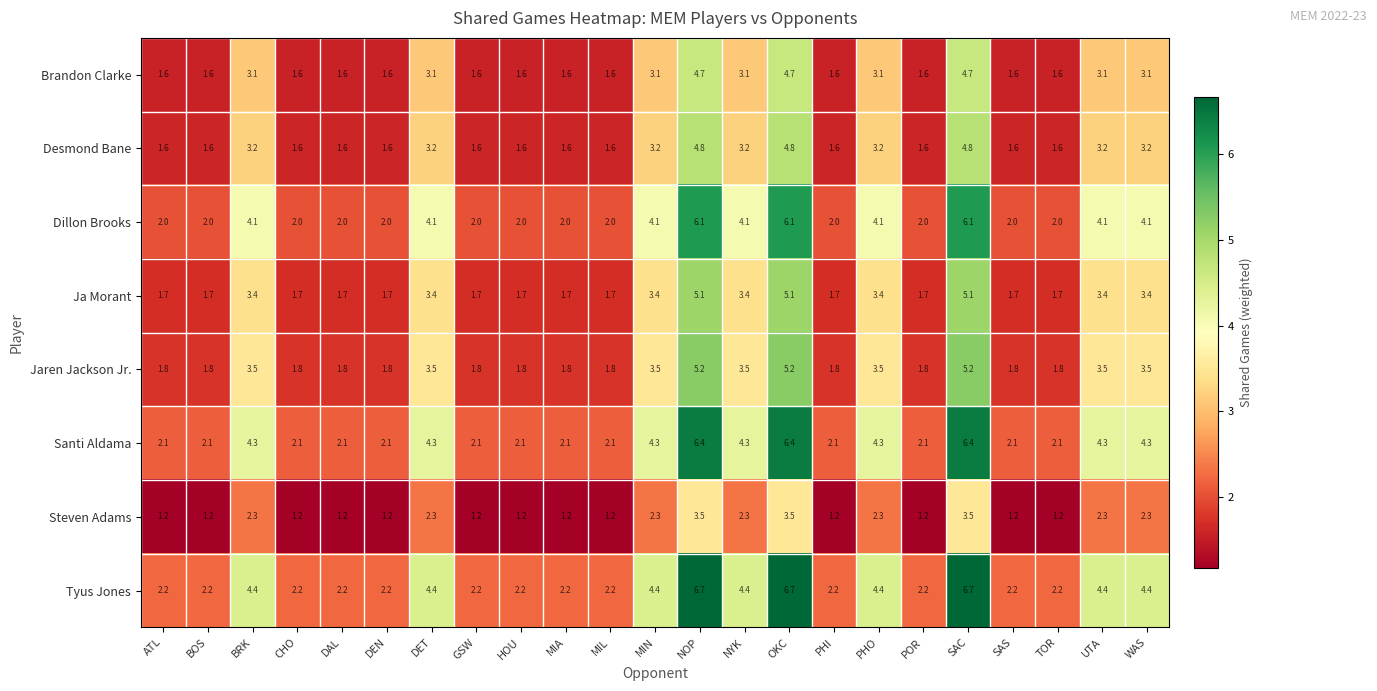

The Steven Adams series shows 3.5 at OKC. True or false?

True